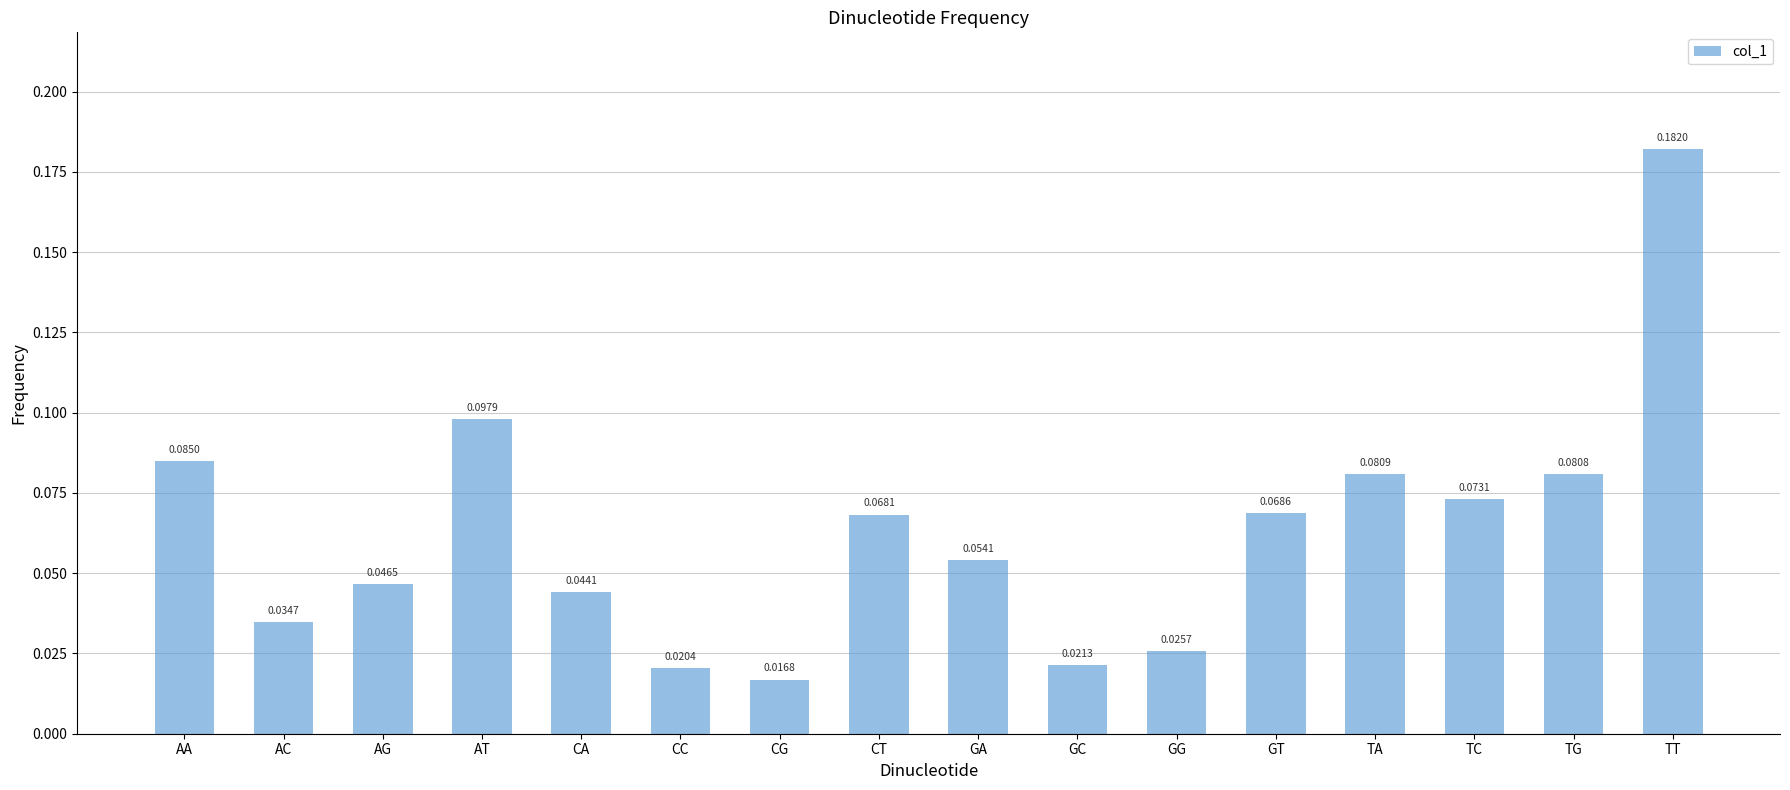

Does the chart contain stacked bars?

No